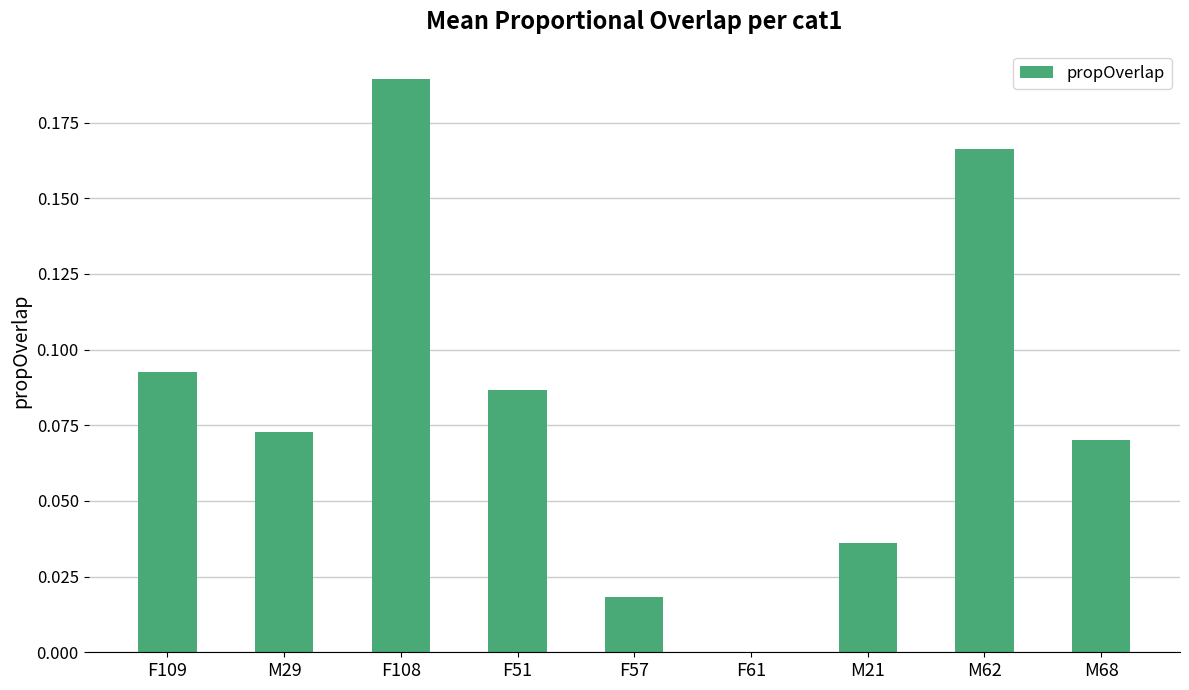

How many positive values are there?

8